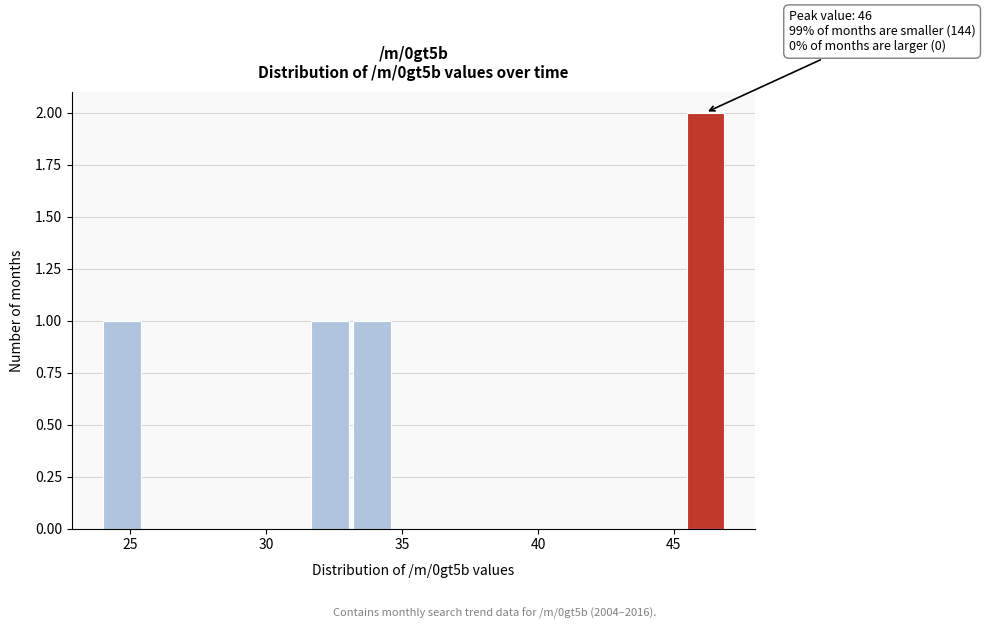

Around what value on the x-axis is the tallest bar? Give the approximate position of its centre, as read against the axis.

46.0